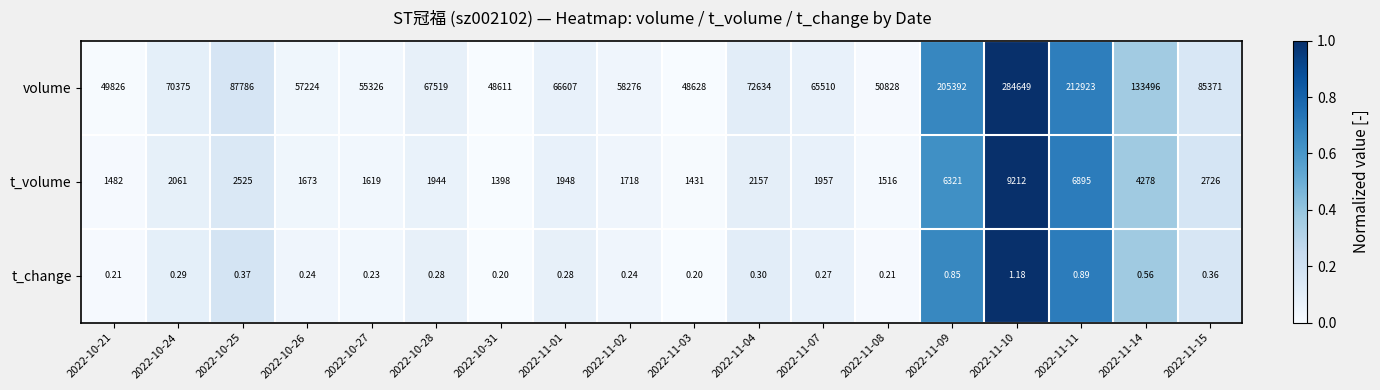

At 2022-10-24, list the series in order from largest to smallest.

volume, t_volume, t_change